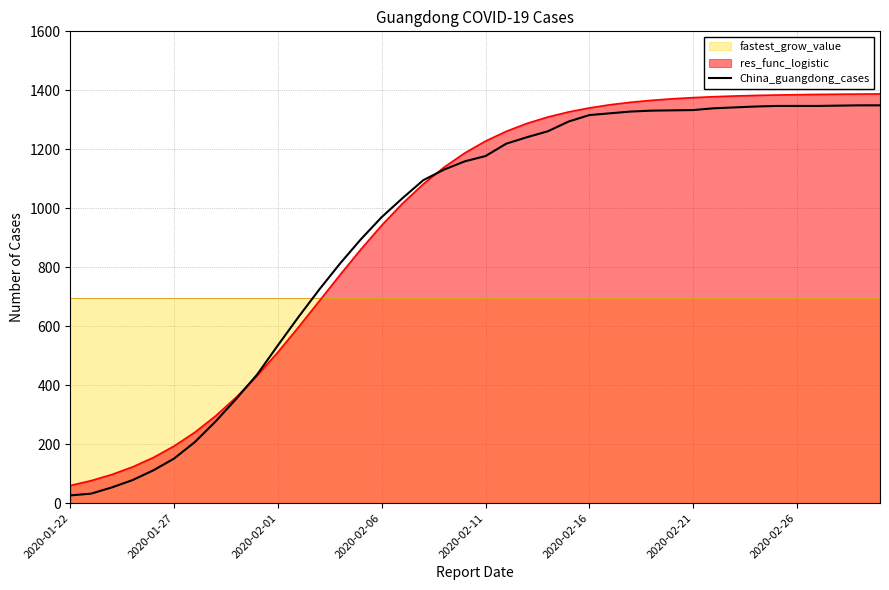

The value of res_func_logistic at 2020-01-22 is 59.5. True or false?

True